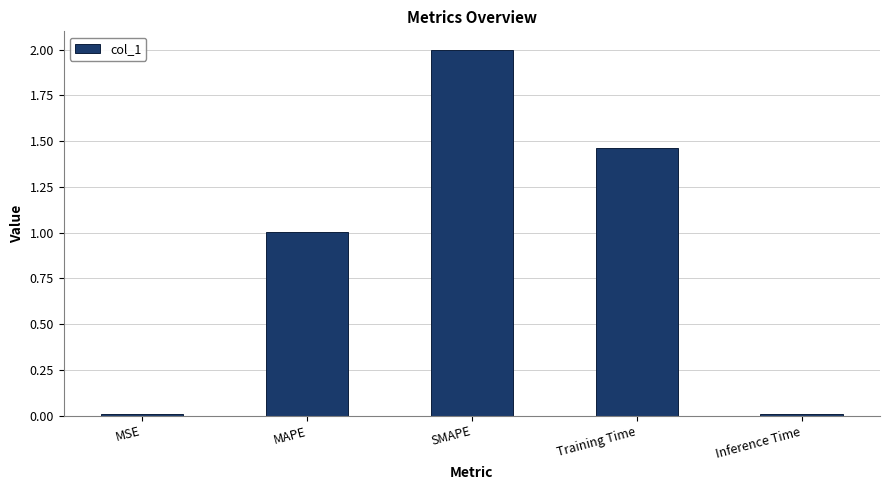

What is the difference between the maximum and minimum values?

2.0